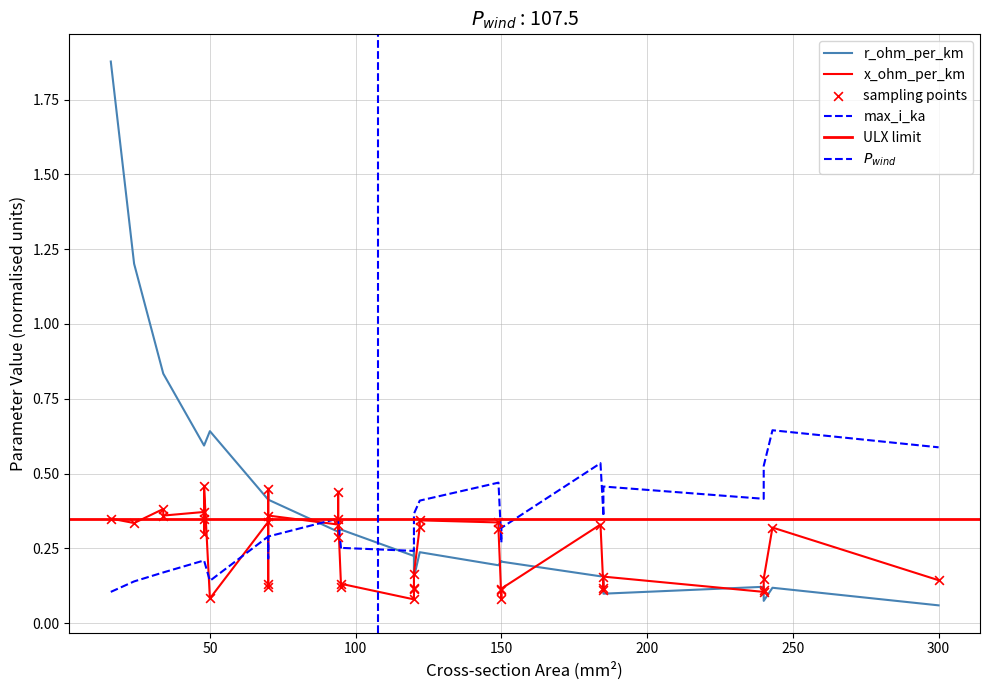

At how many categories does at least one series exceed 0?

40